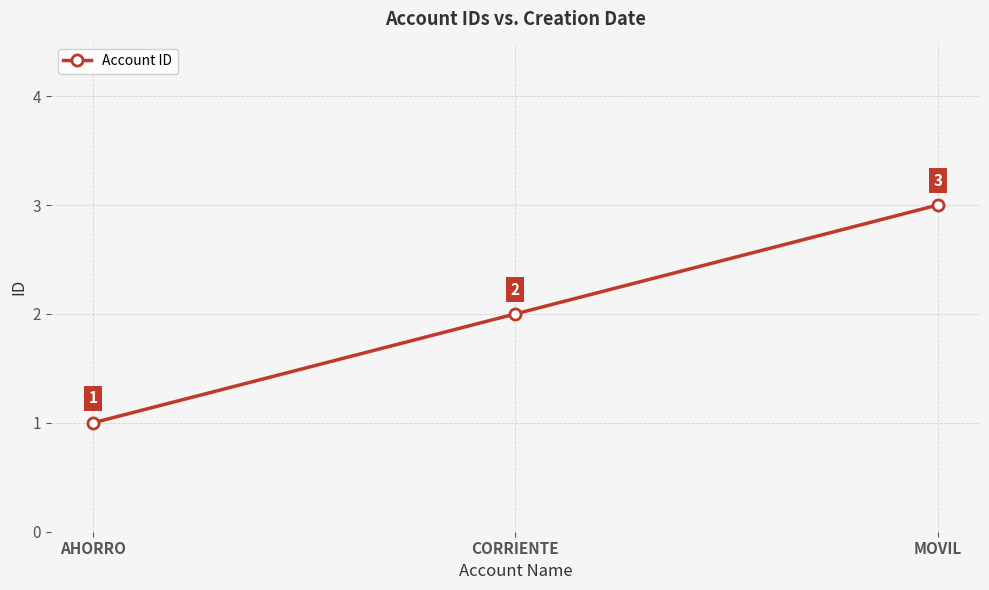

What is the label of the 1st point from the left?

AHORRO